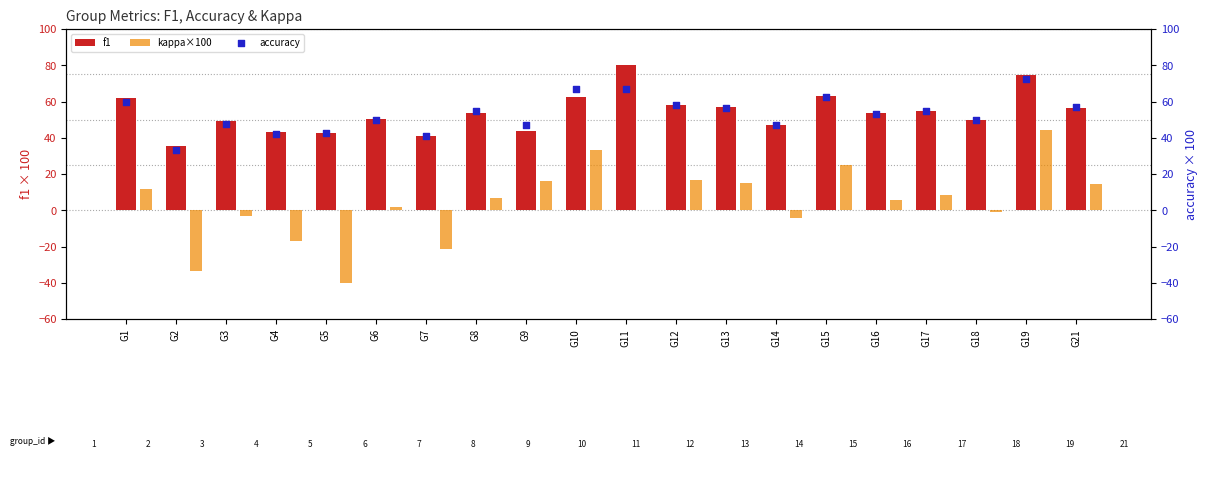

Which series reaches the minimum Y coordinate?

kappa×100